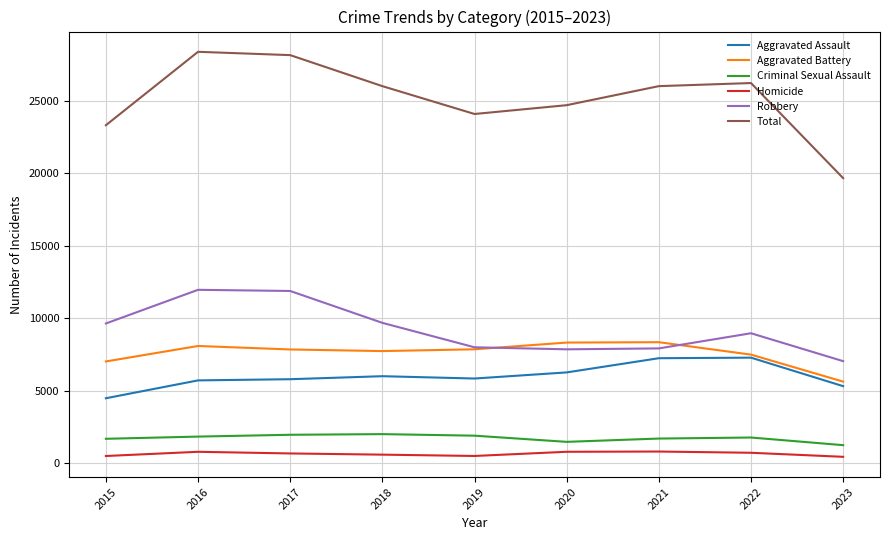

At which label does Aggravated Assault first exceed 5841?

2018